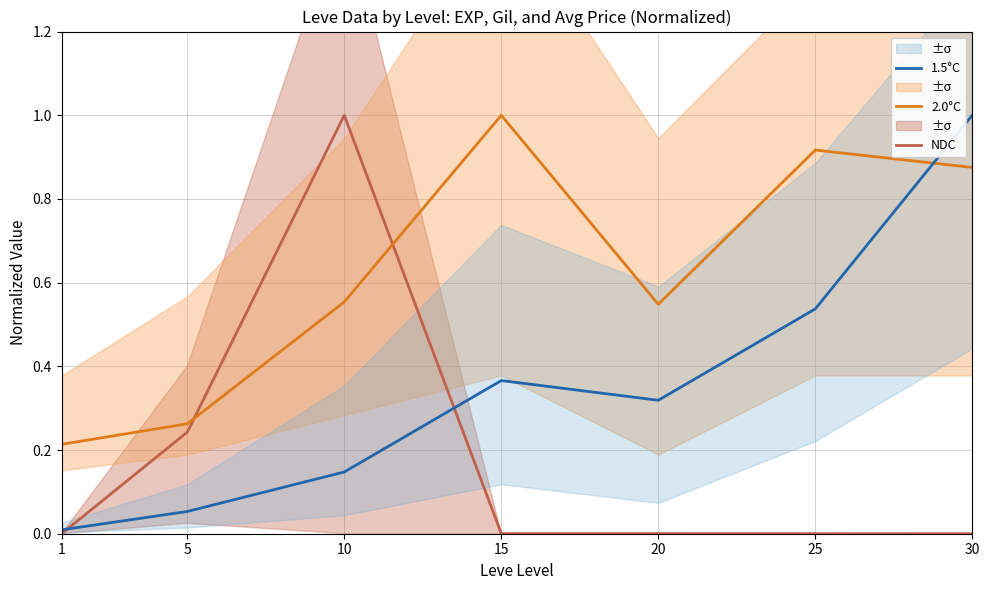

At 10, list the series in order from largest to smallest.

NDC, 2.0°C, 1.5°C